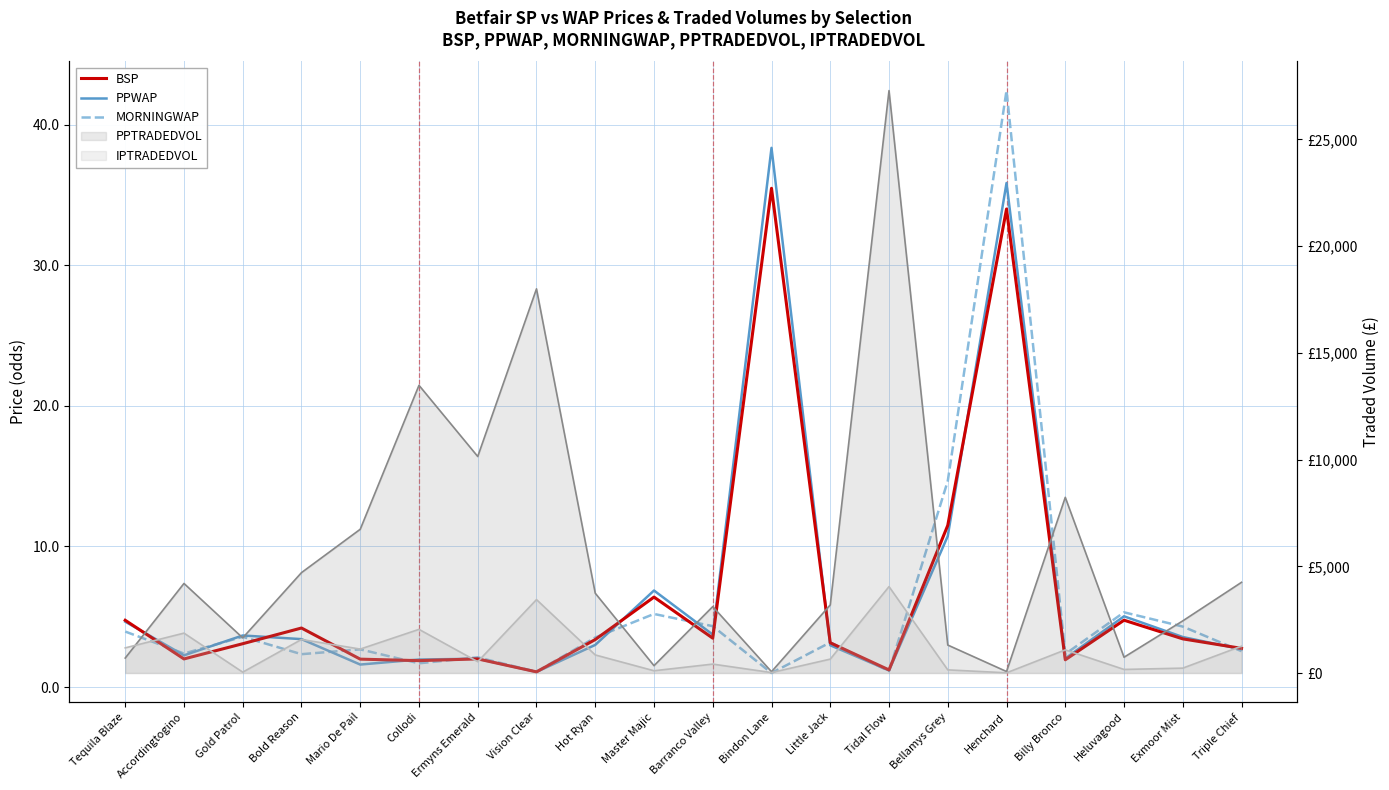

What is the total value across all series at Vision Clear?

3.2